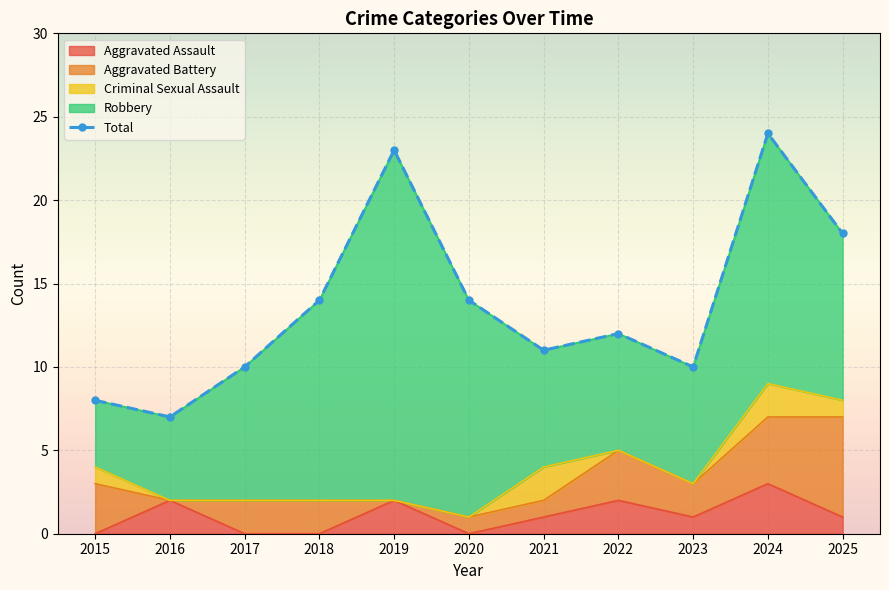

The chart shows a value of 40 at 2024. True or false?

False